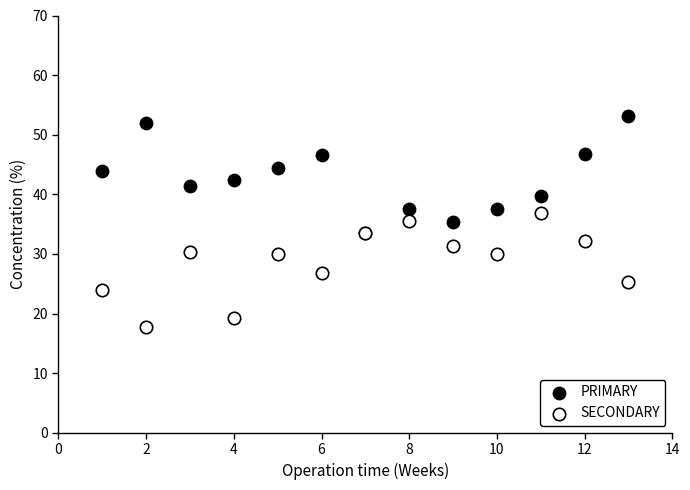

Which series reaches the minimum Y coordinate?

SECONDARY